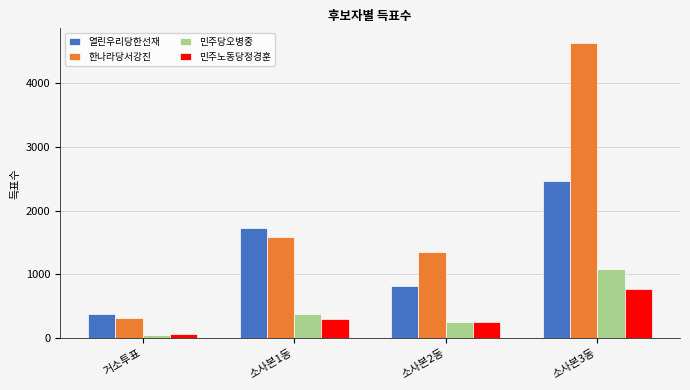

The value of 민주당오병중 at 소사본1동 is 613. True or false?

False